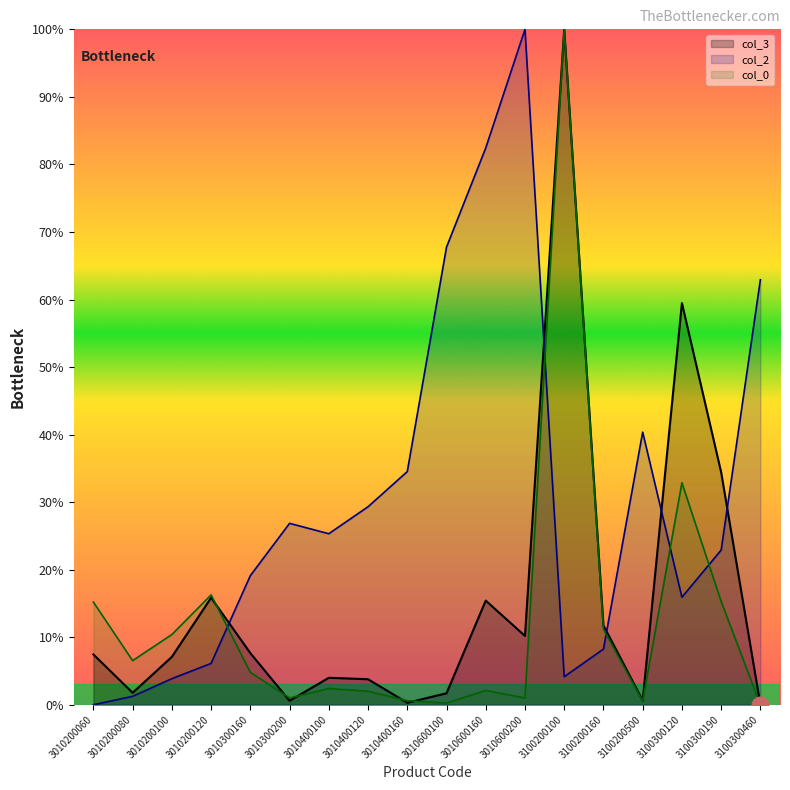

How many lines are shown in the chart?

3